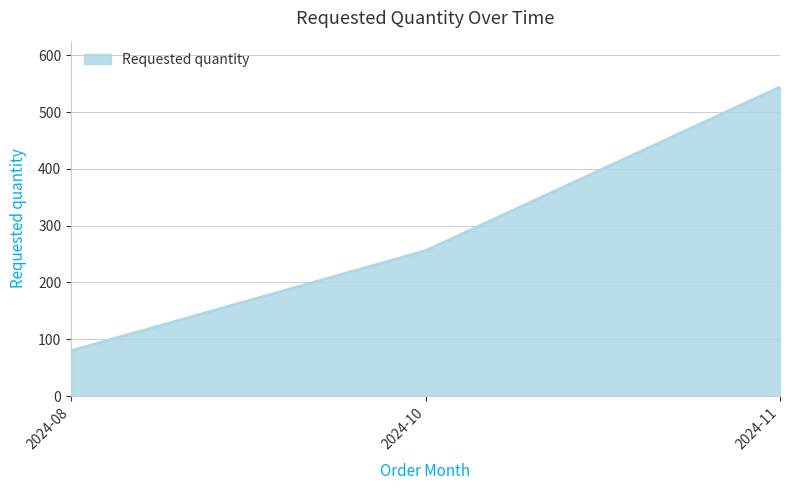

Reading left to right, what are all the values shown in this chart?

2024-08=80	2024-10=256	2024-11=544